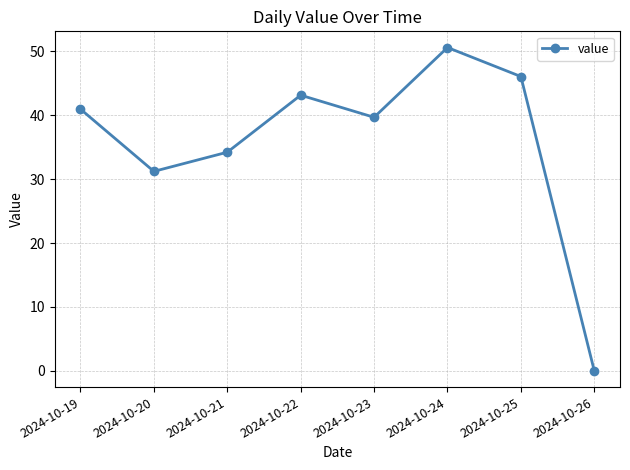

What is the ratio of the value at 2024-10-25 to the value at 2024-10-24?

0.9